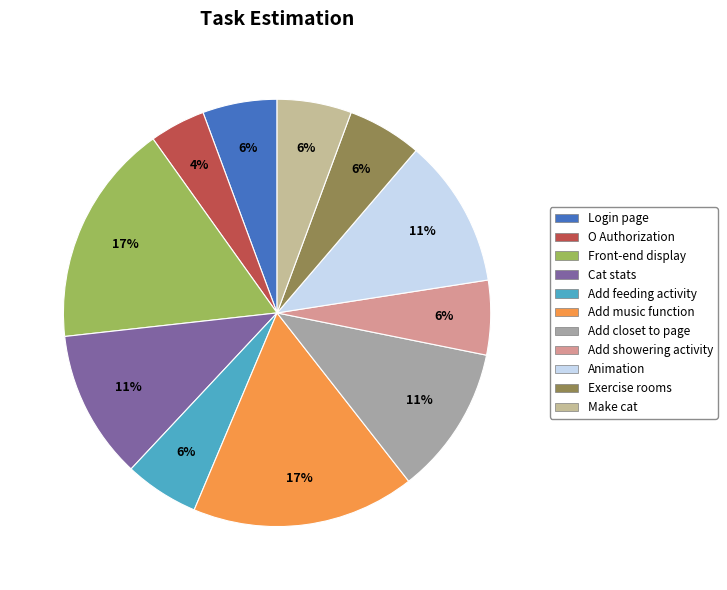

To the nearest percent, what percentage of the pie is Animation?

11%